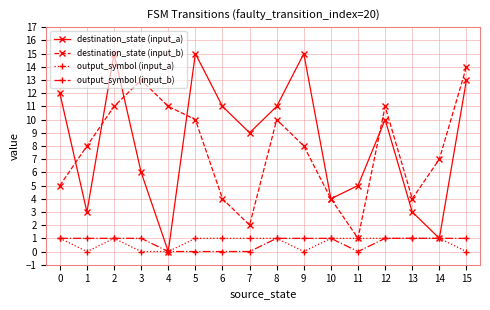

How many lines are shown in the chart?

4